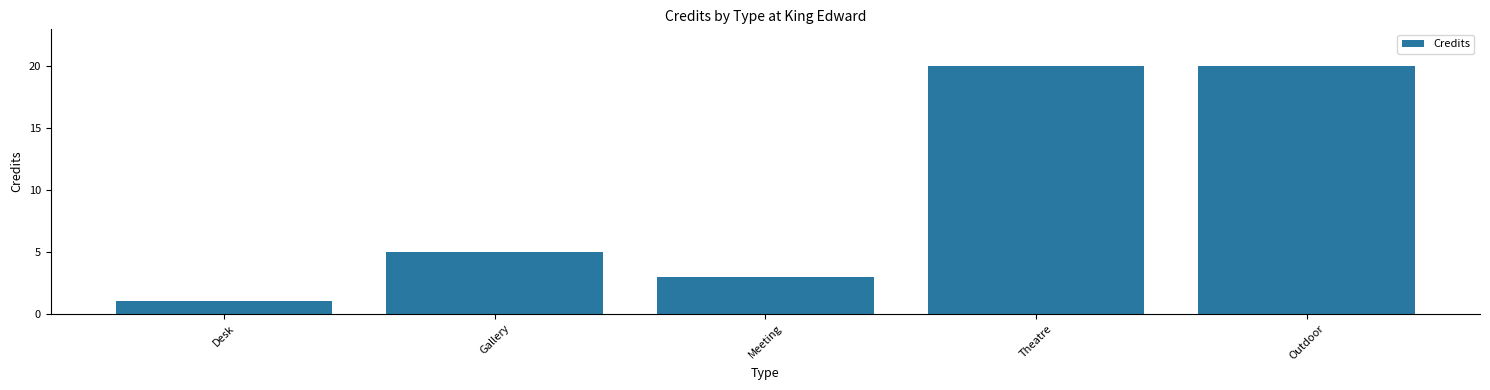

What is the change in value from Gallery to Outdoor?

+15